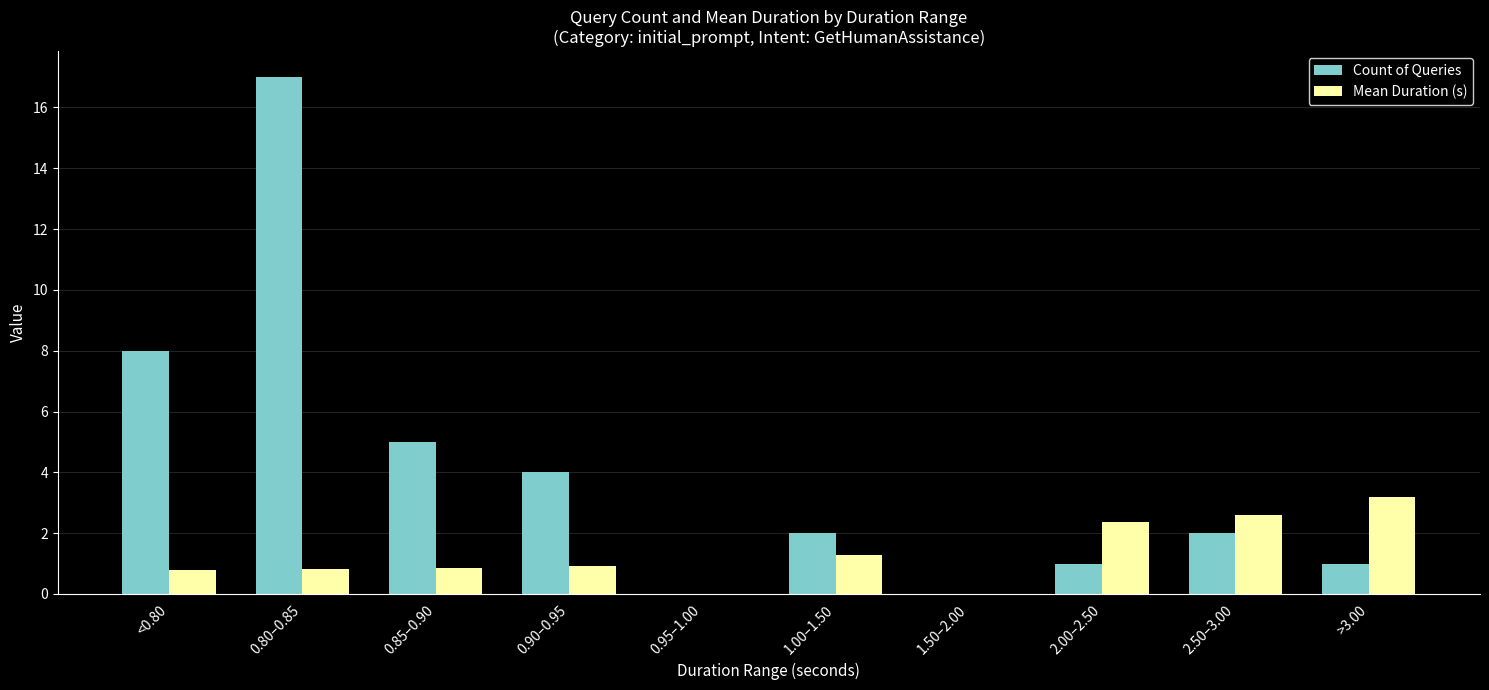

The Mean Duration (s) series shows 1.3 at 1.00–1.50. True or false?

True